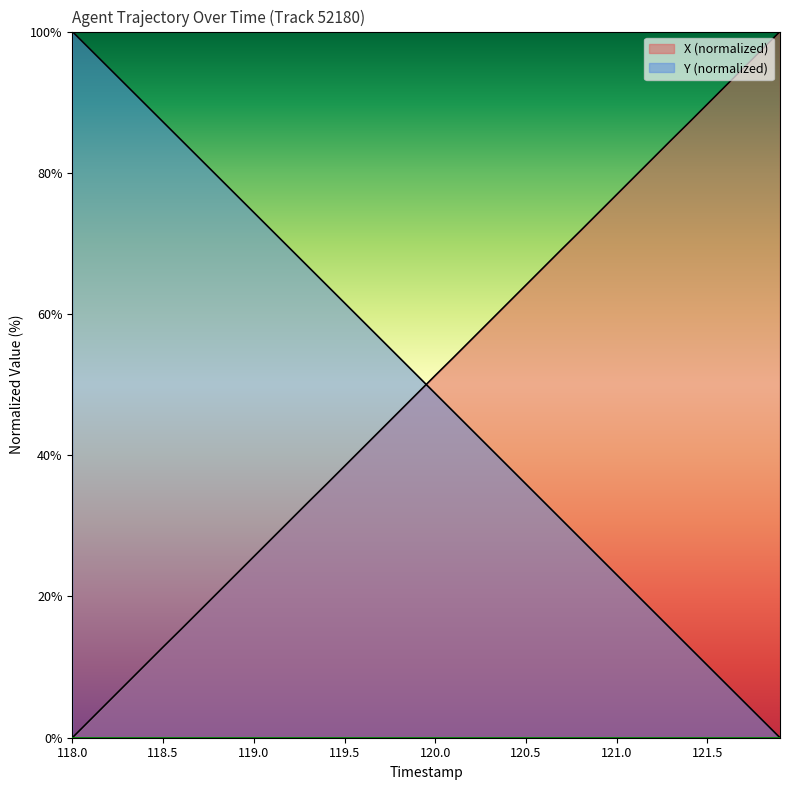

True or false: Y has a value of 40.4 at 28.

False